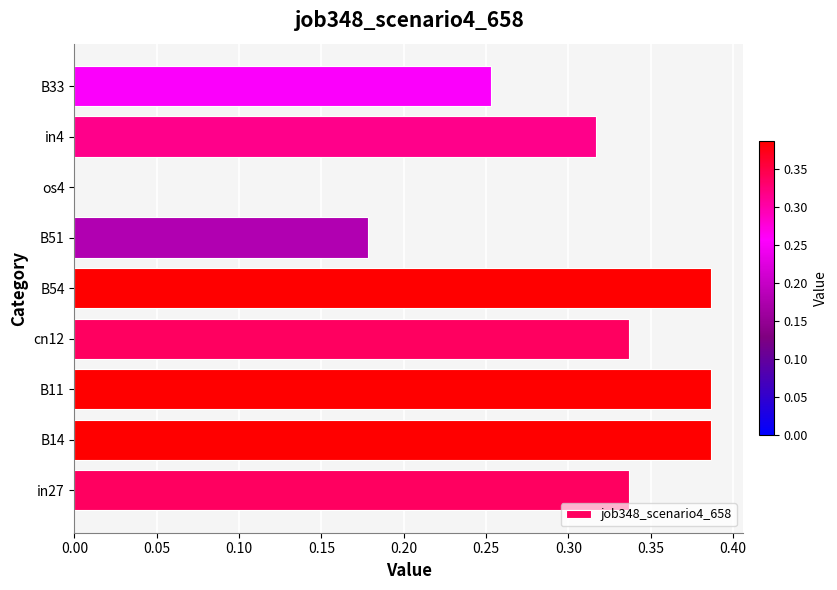

Is it true that the value at B14 is 0.1?

False